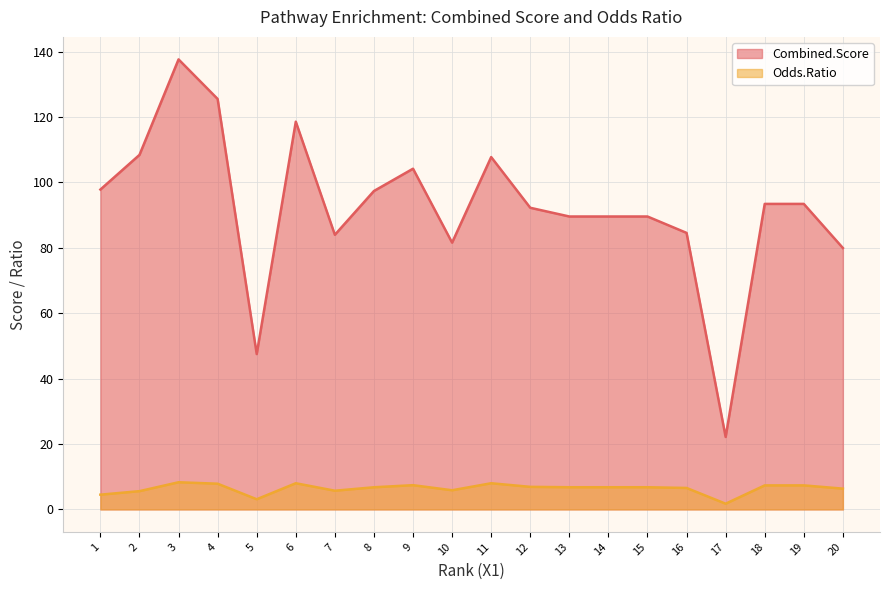

True or false: Odds.Ratio and Combined.Score cross at least once.

False